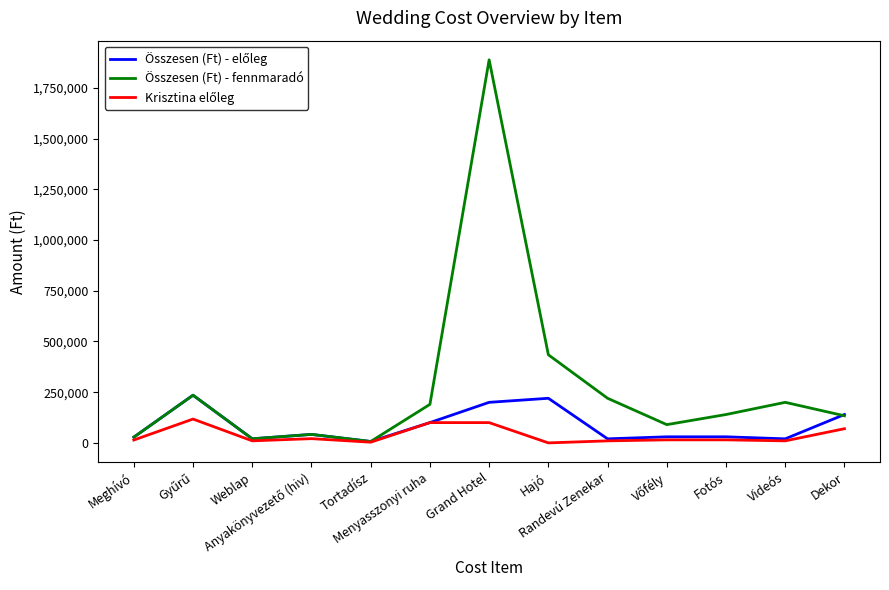

Which series has the widest spread of values?

Összesen (Ft) - fennmaradó